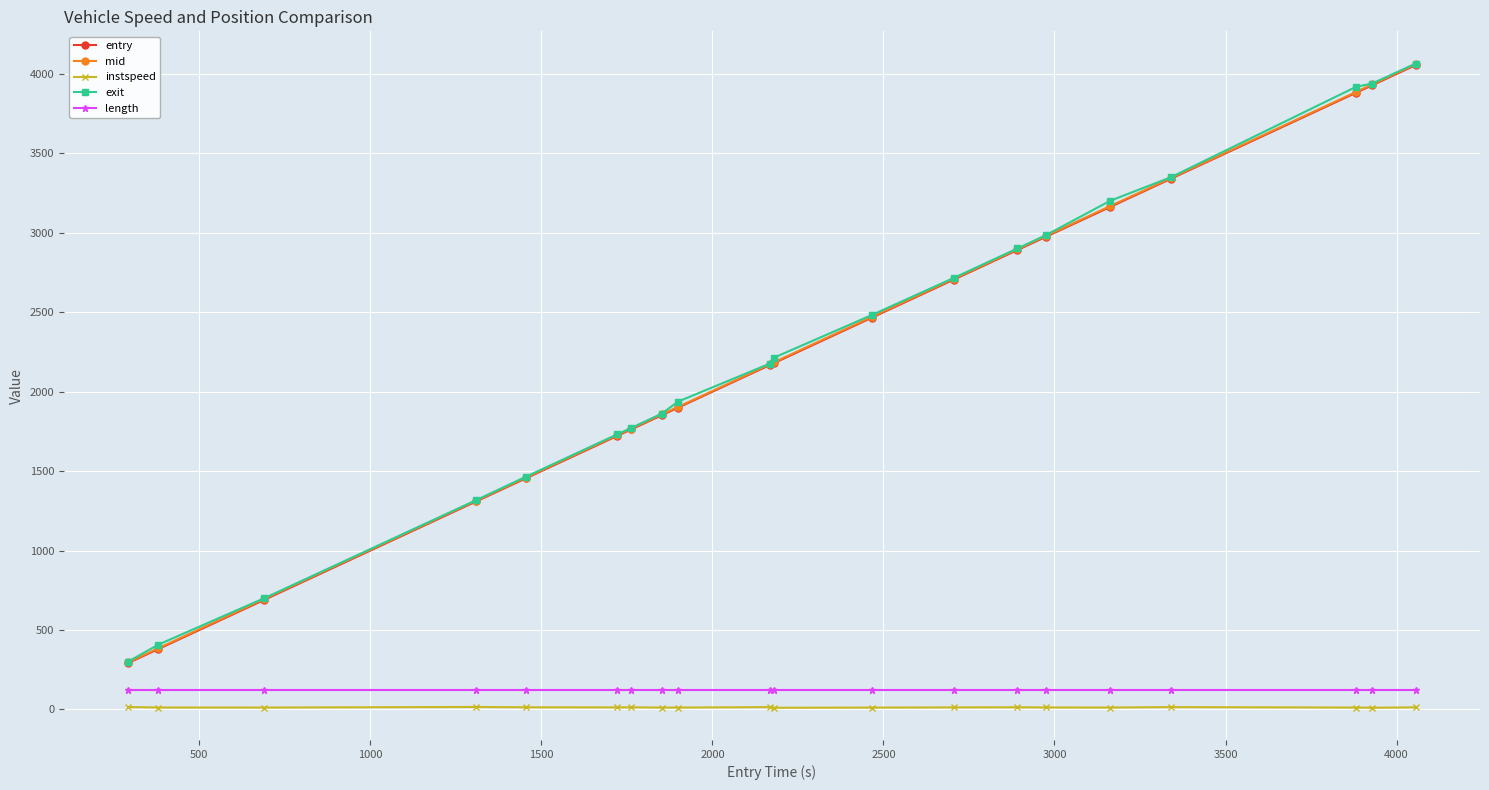

Which series has the largest range (max minus min)?

mid